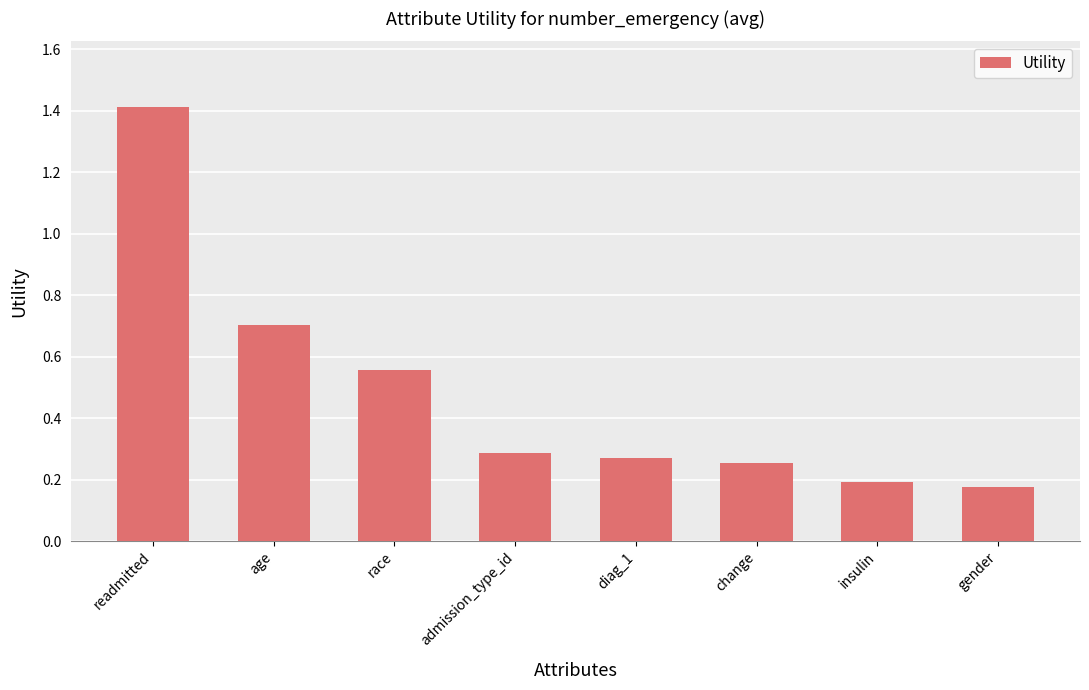

What is the change in value from age to race?

-0.1